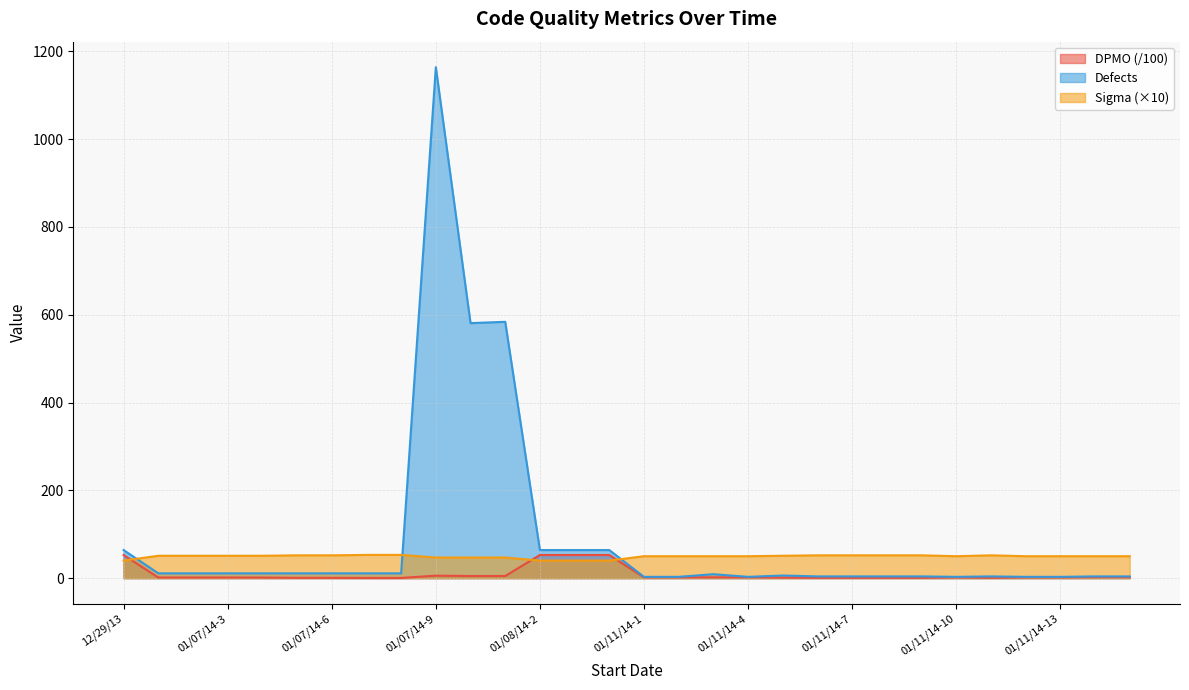

Where is the first local maximum for DPMO?

01/07/14-9